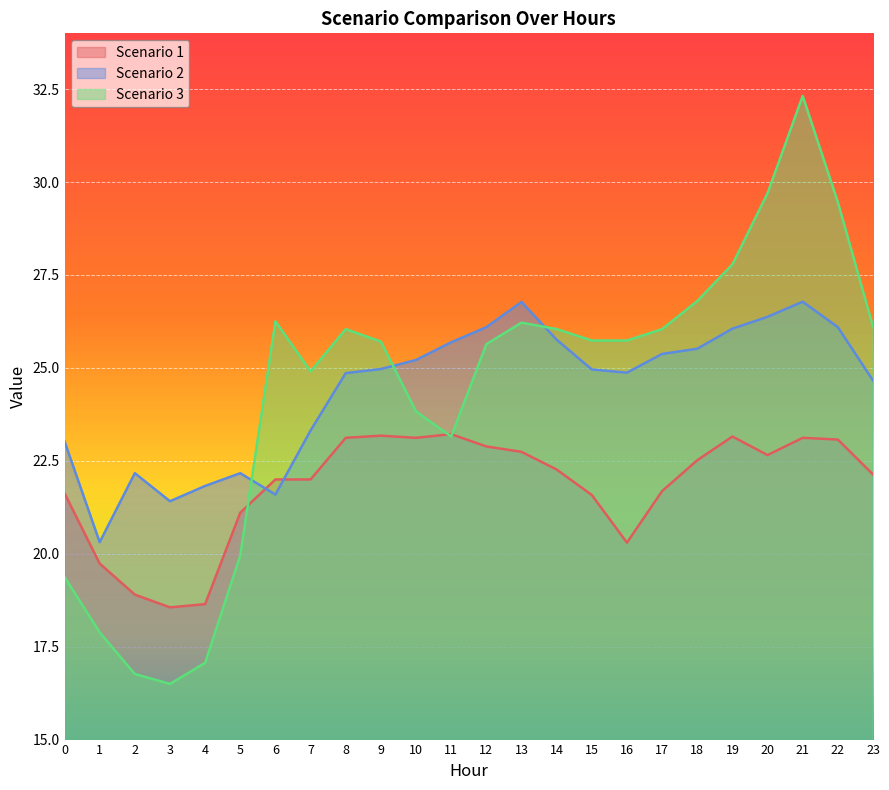

Reading left to right, what are all the values shown in this chart?

Scenario 1: 0=21.6	1=19.7	2=18.9	3=18.6	4=18.6	5=21.1	6=22.0	7=22.0	8=23.1	9=23.2	10=23.1	11=23.2	12=22.9	13=22.7	14=22.3	15=21.6	16=20.3	17=21.7	18=22.5	19=23.2	20=22.7	21=23.1	22=23.1	23=22.1
Scenario 2: 0=23.0	1=20.3	2=22.2	3=21.4	4=21.8	5=22.2	6=21.6	7=23.3	8=24.9	9=25.0	10=25.2	11=25.7	12=26.1	13=26.8	14=25.8	15=25.0	16=24.9	17=25.4	18=25.5	19=26.1	20=26.4	21=26.8	22=26.1	23=24.7
Scenario 3: 0=19.4	1=17.9	2=16.8	3=16.5	4=17.1	5=20.0	6=26.3	7=24.9	8=26.0	9=25.7	10=23.8	11=23.2	12=25.6	13=26.2	14=26.0	15=25.7	16=25.7	17=26.0	18=26.8	19=27.8	20=29.7	21=32.3	22=29.5	23=26.1